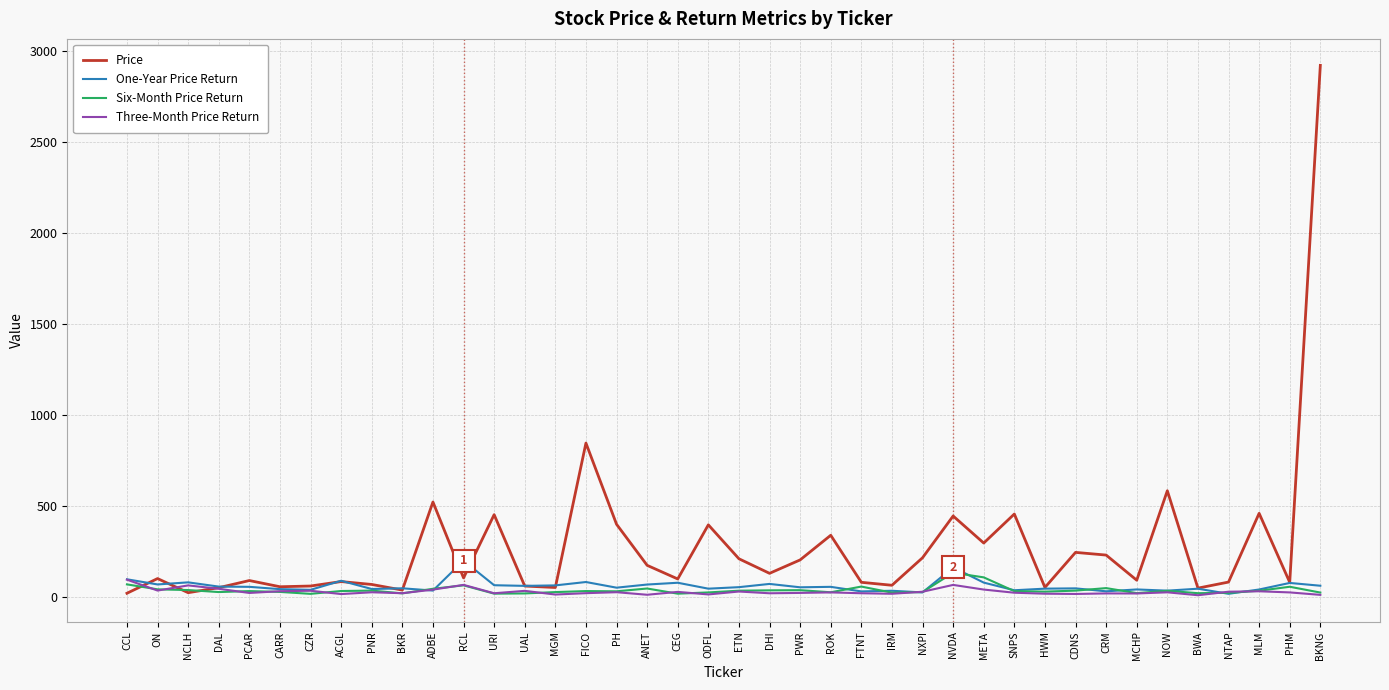

At which category is the sum across all series the highest?

BKNG